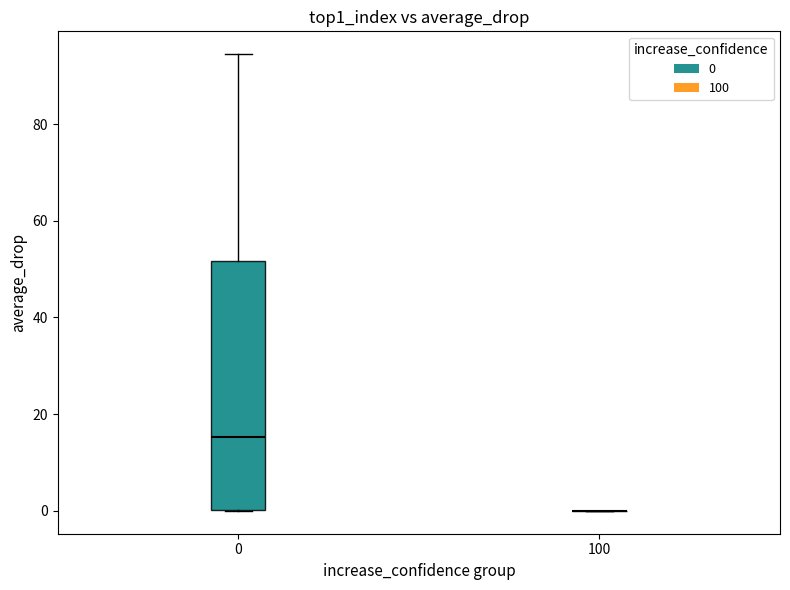

Reading left to right, read every box against the y-axis: the position of its median line, the range the box covers, and the ends of its whiskers. The values are not printed on the chart, so give them approximately, as read against the axis.

0: median 16, box 0 to 52, whiskers 0 to 94
100: box collapsed to a line at 0, whiskers 0 to 0